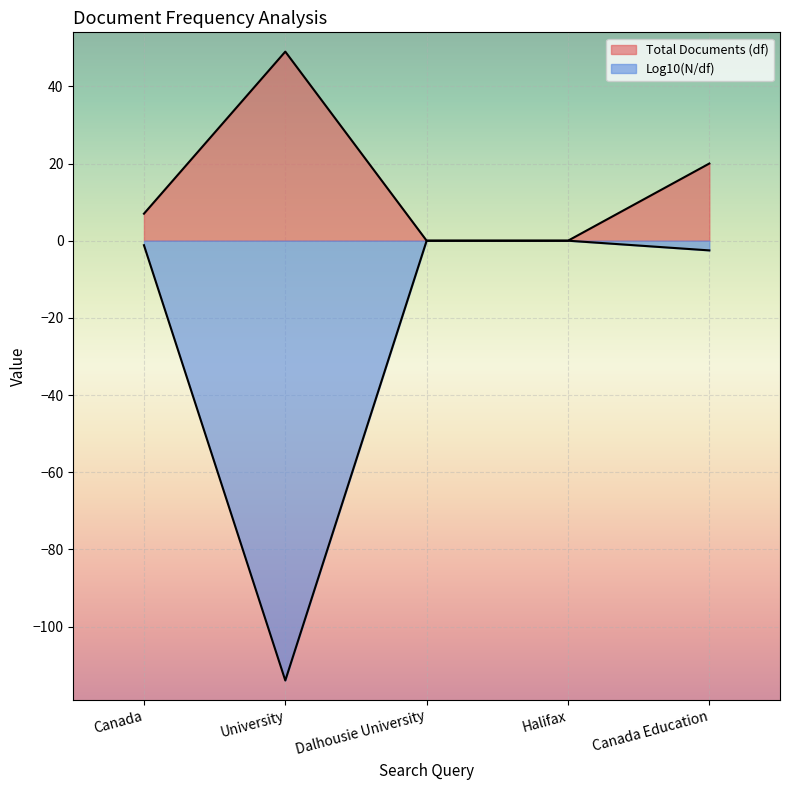

List the series in order of their peak value, highest first.

Total Documents (df), Log10(N/df)